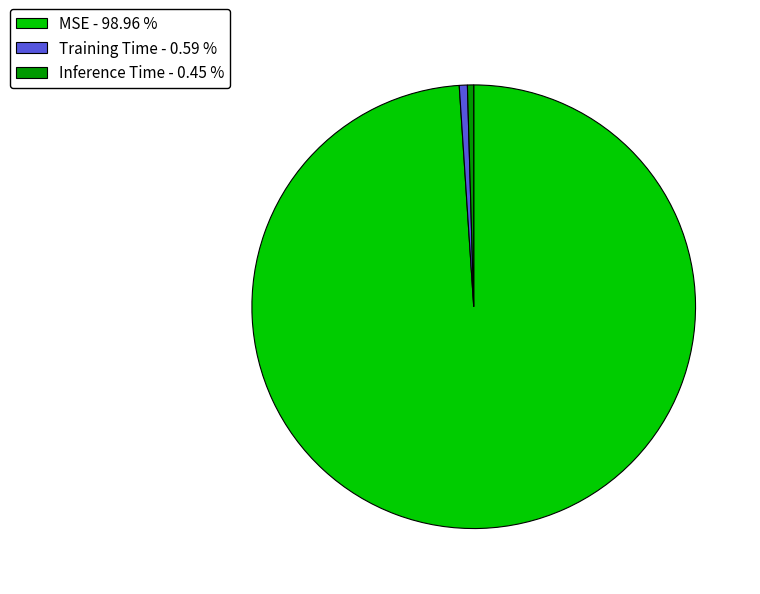

Is the sum of MSE - 98.96 % and Training Time - 0.59 % greater than half?

Yes